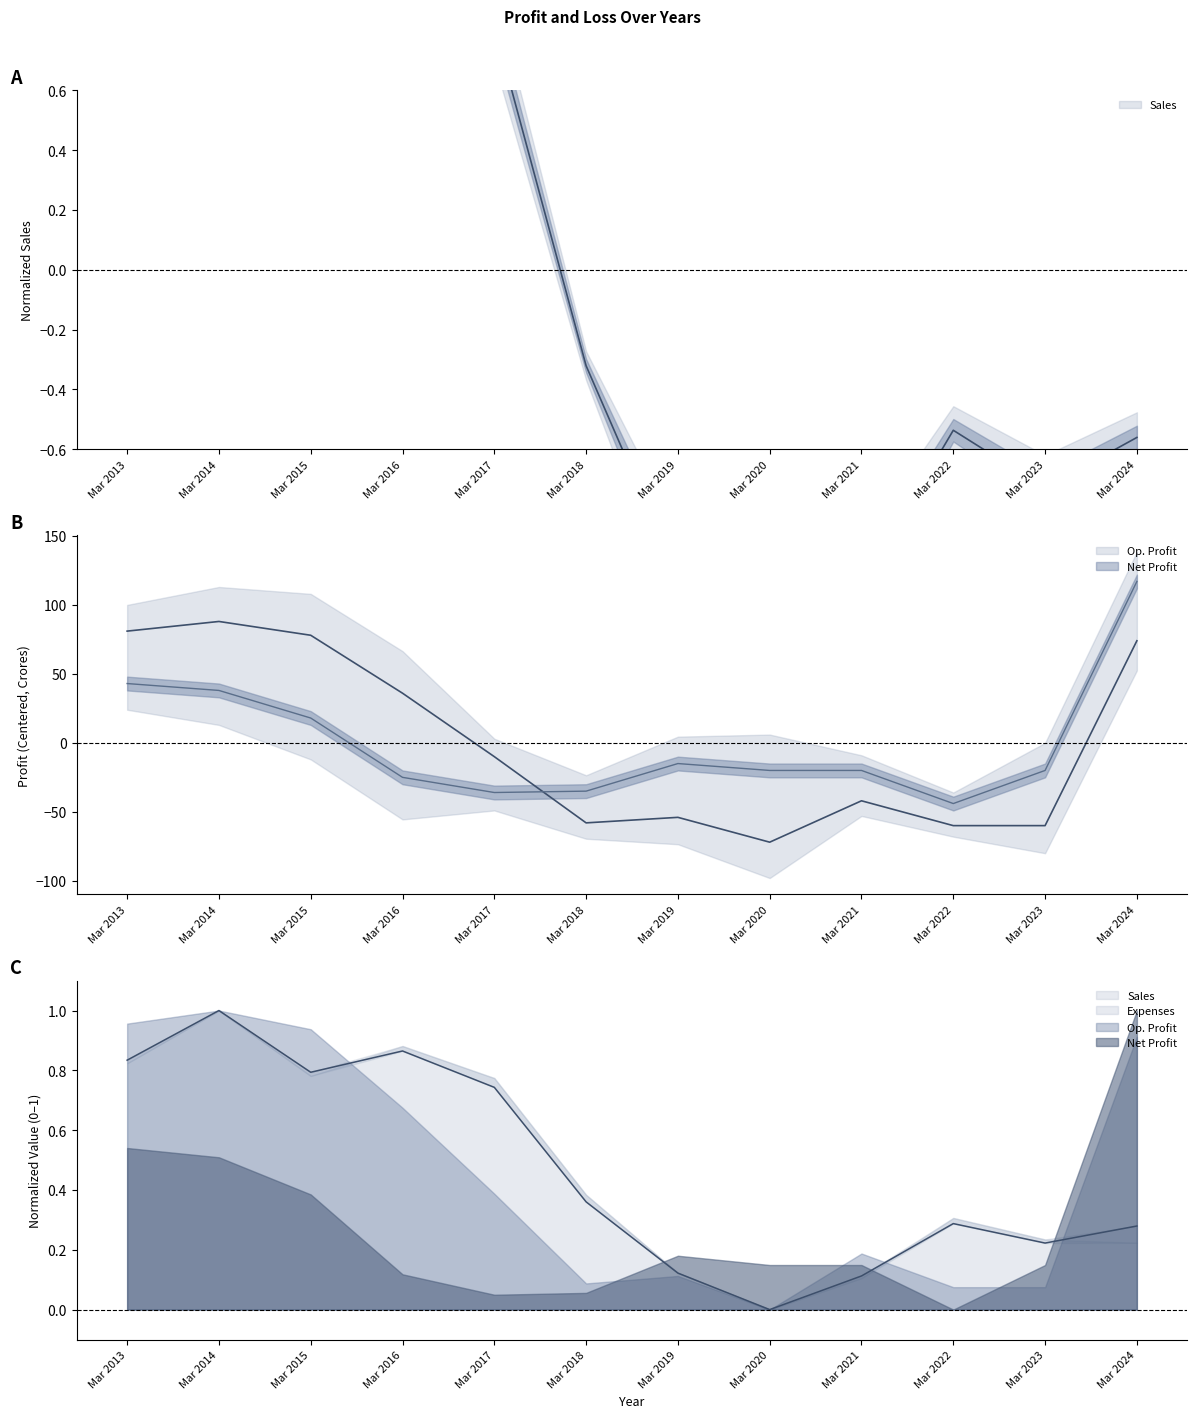

What is the lowest value of the Operating Profit series?

-72.1